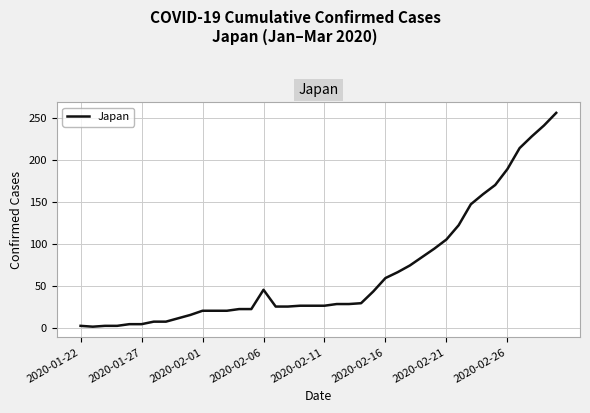

What is the difference between the maximum and minimum values?

255